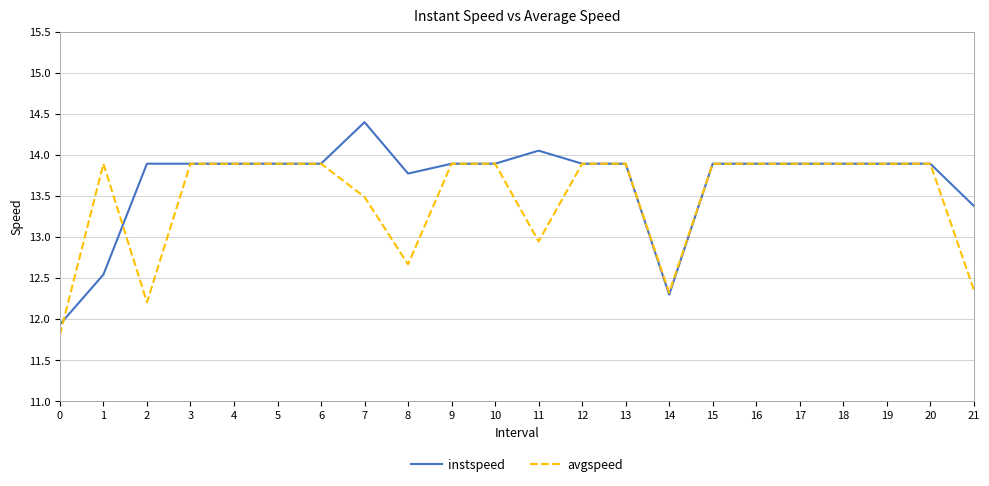

List the series in order of their peak value, highest first.

instspeed, avgspeed